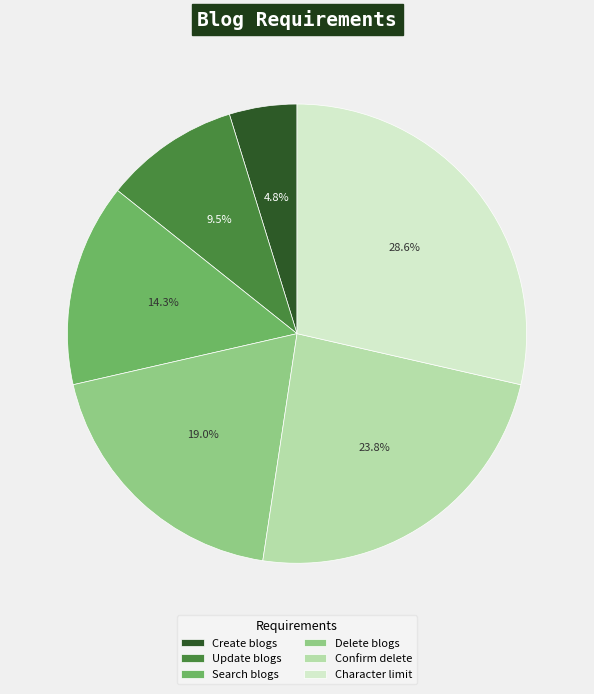

What is the smallest slice in the pie chart?

Create blogs